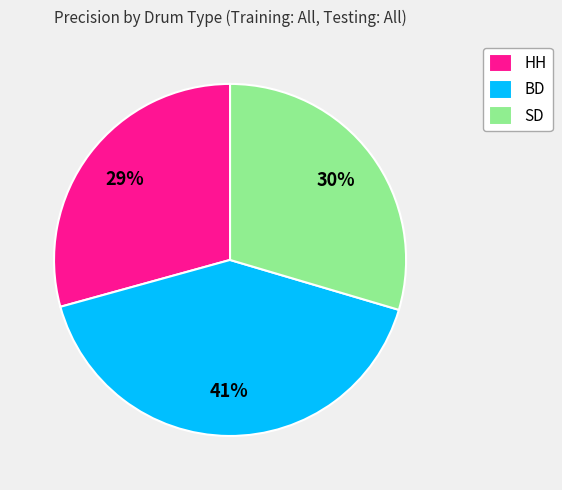

To the nearest percent, what percentage of the pie is BD?

41%